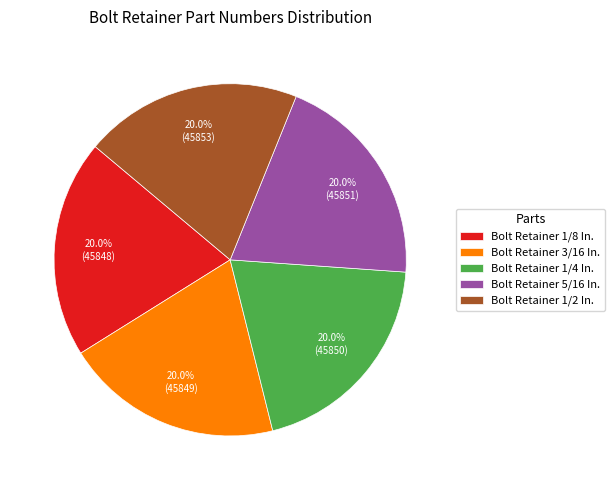

To the nearest percent, what is the combined percentage of Bolt Retainer 3/16 In. and Bolt Retainer 1/4 In.?

40%